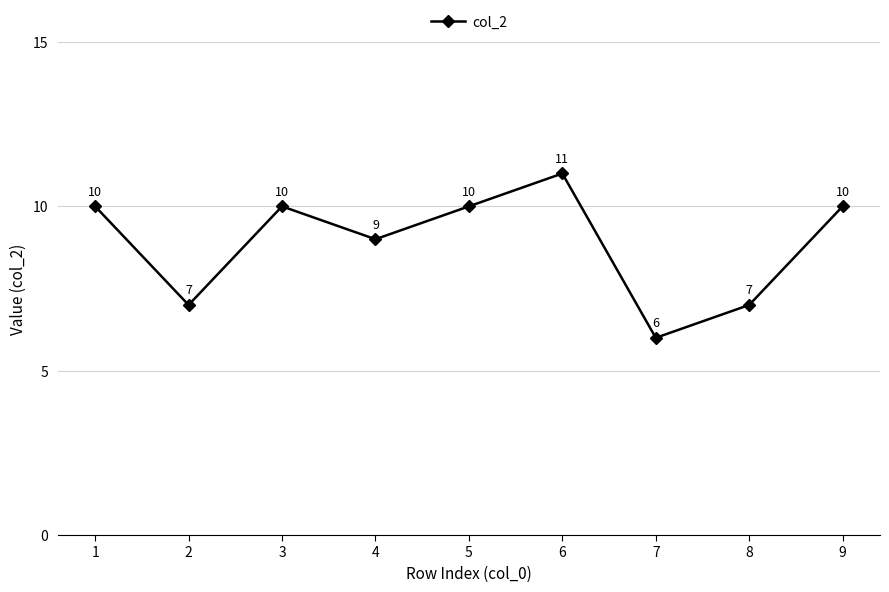

Reading left to right, list all the values displayed in this chart.

1=10	2=7	3=10	4=9	5=10	6=11	7=6	8=7	9=10